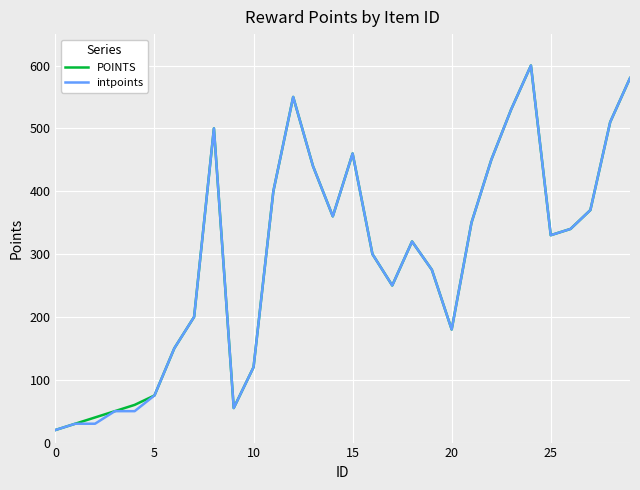

What is the minimum value for intpoints?

20